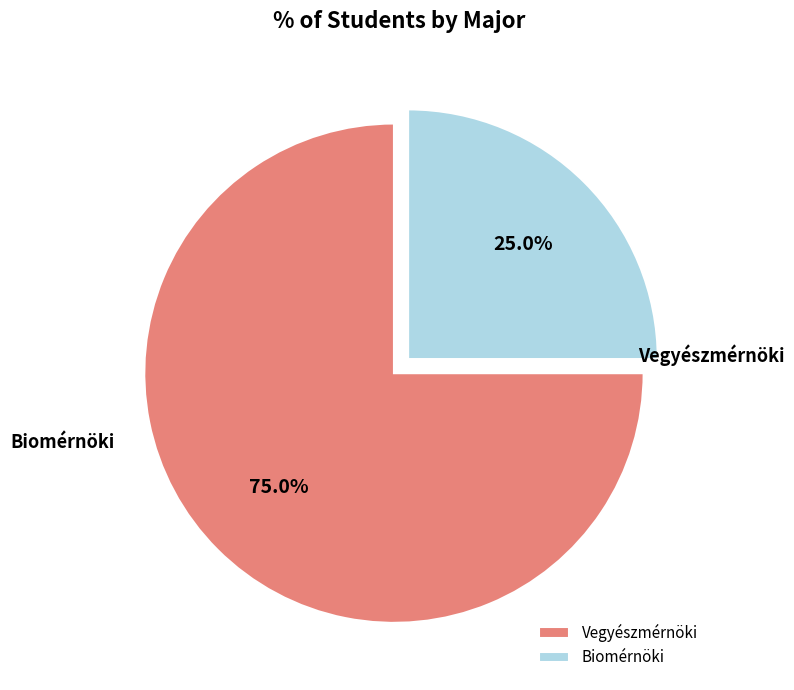

What is the largest slice in the pie chart?

Vegyészmérnöki